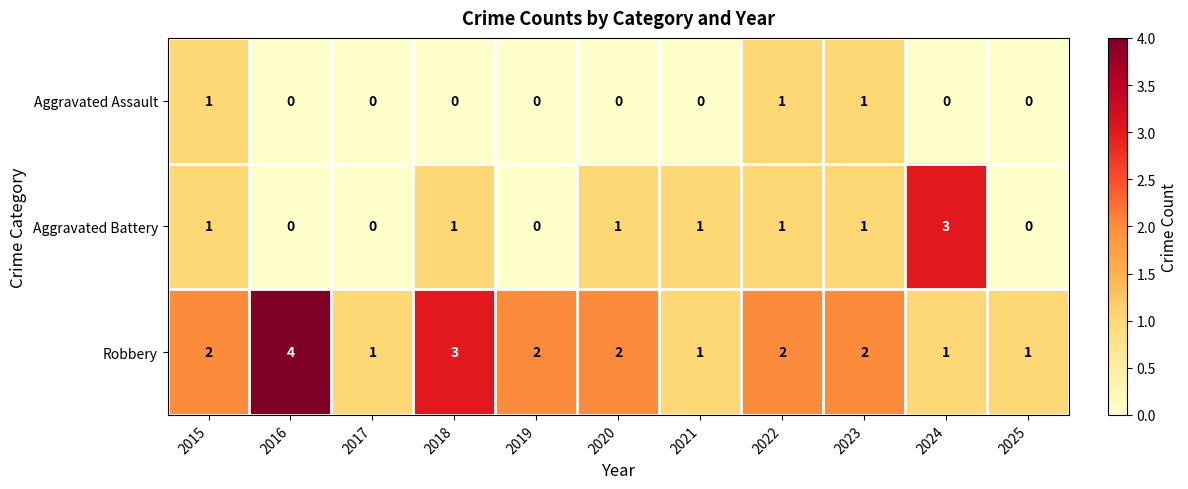

The value of Robbery at 2018 is 3. True or false?

True